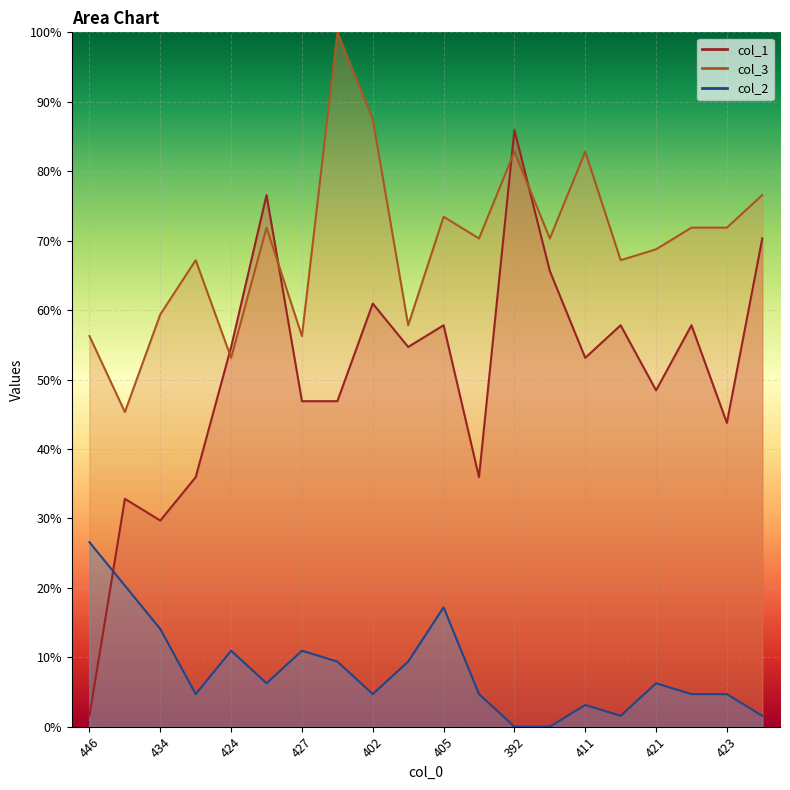

Which category has the highest value in the col_2 series?

446